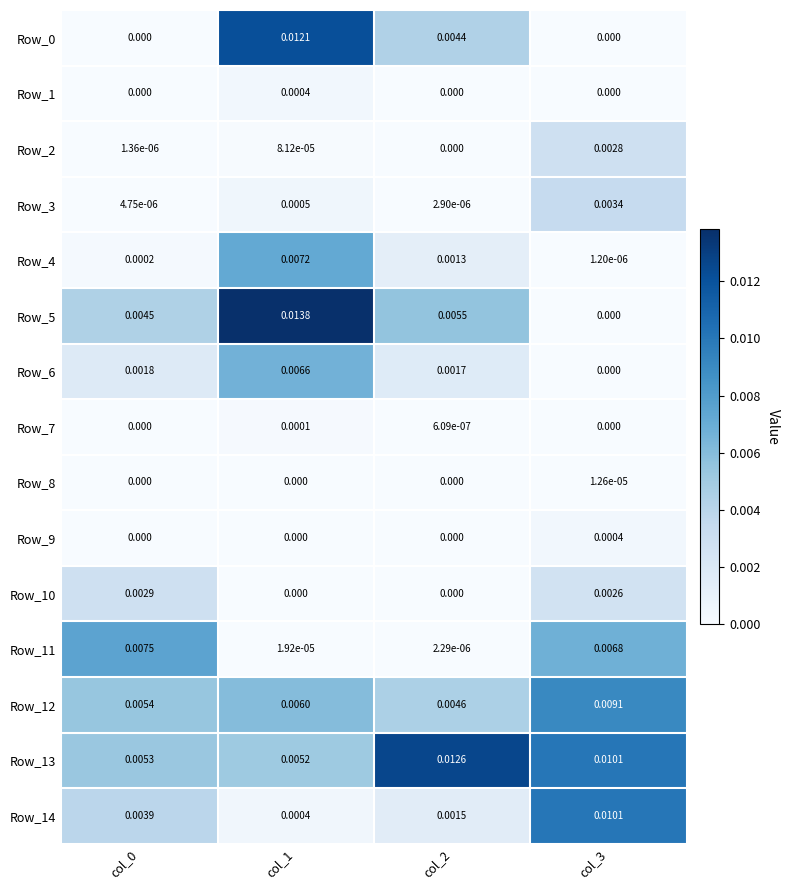

At which category does the chart reach its minimum across all series?

col_0